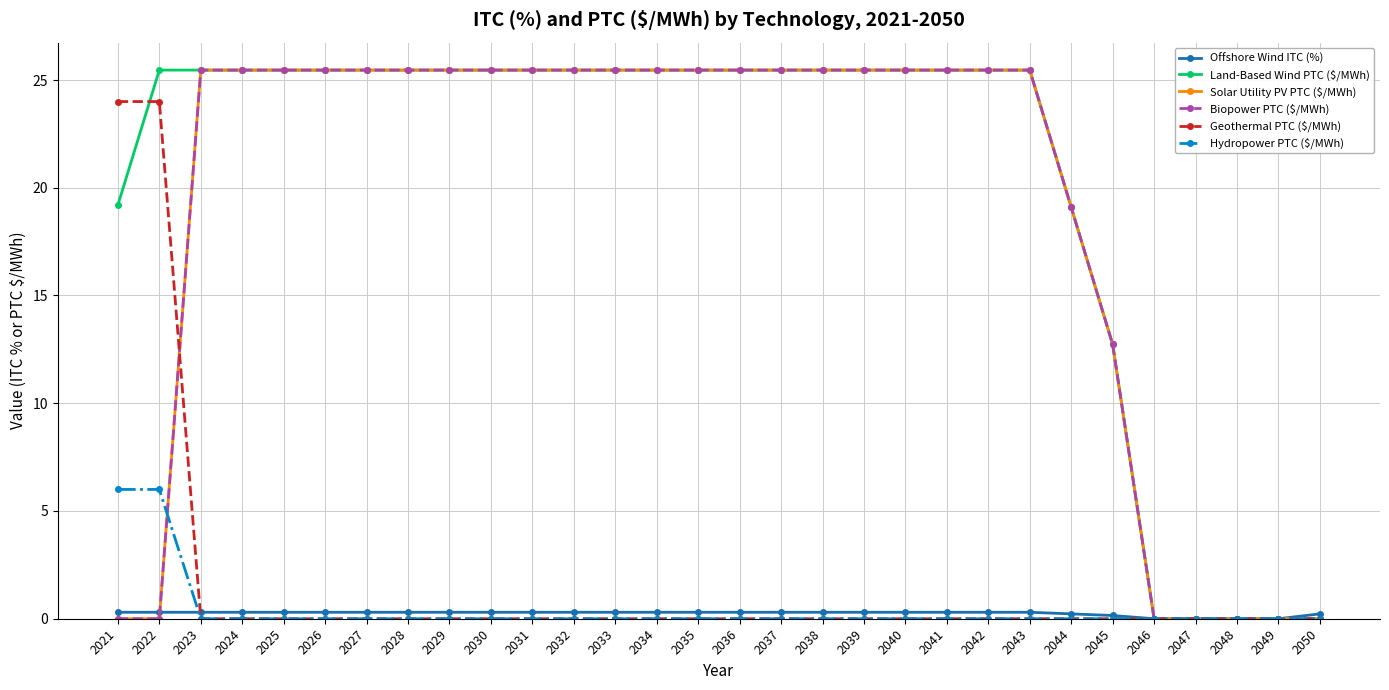

True or false: Biopower PTC ($/MWh) and Land-Based Wind PTC ($/MWh) cross at least once.

False